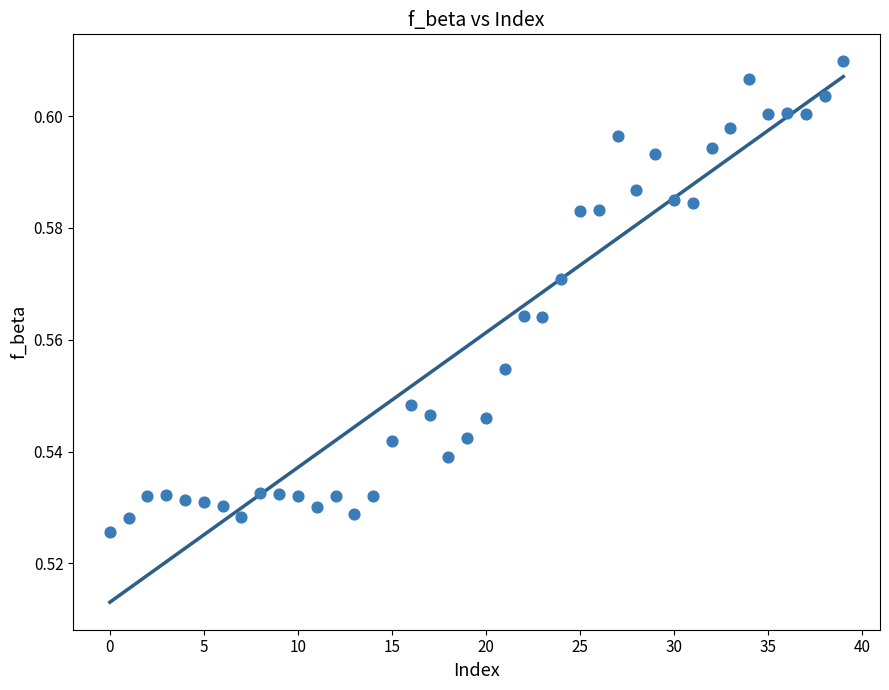

How many data points are displayed?

40